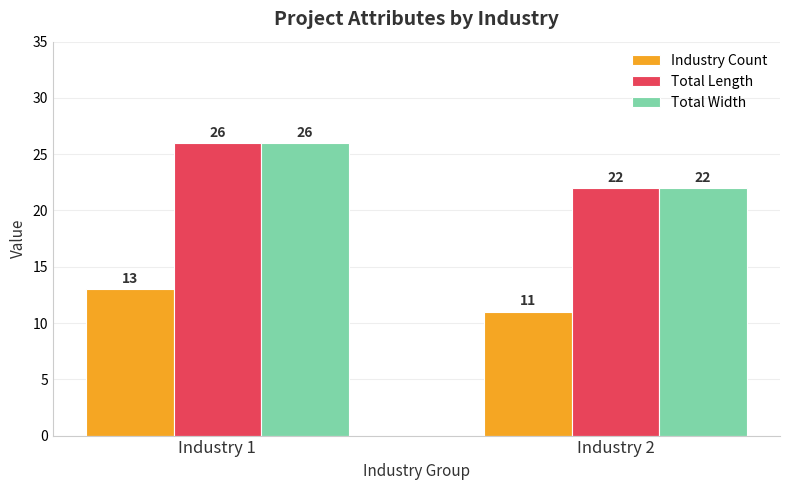

What is the spread (max minus min) of values at Industry 1?

13